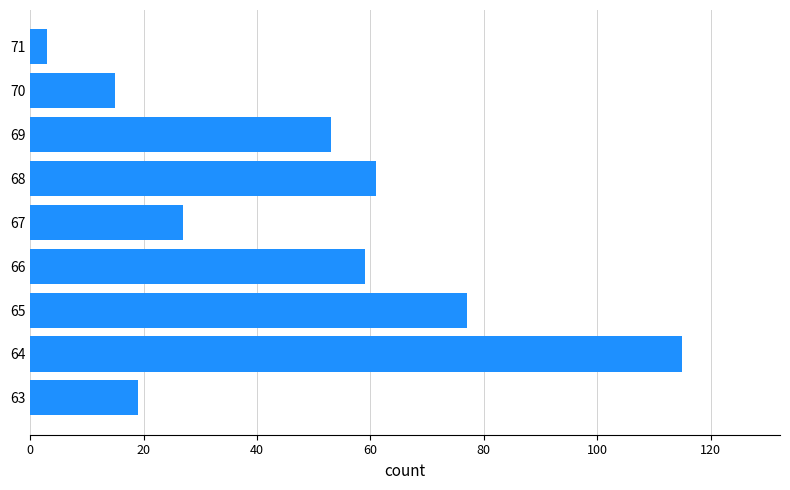

Where is the data nearest to the value 59?

66